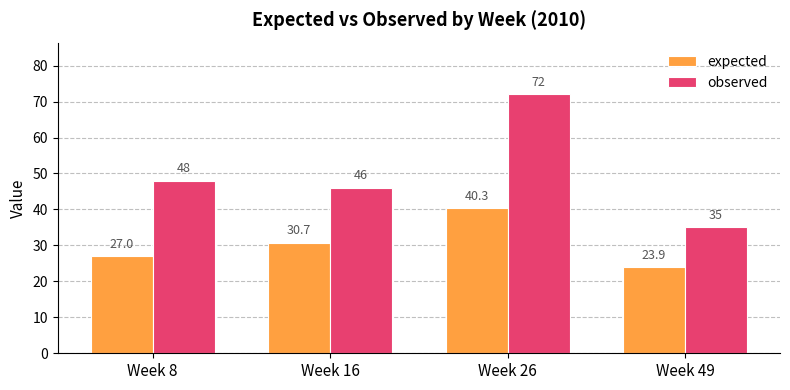

List the series in order of their peak value, highest first.

observed, expected